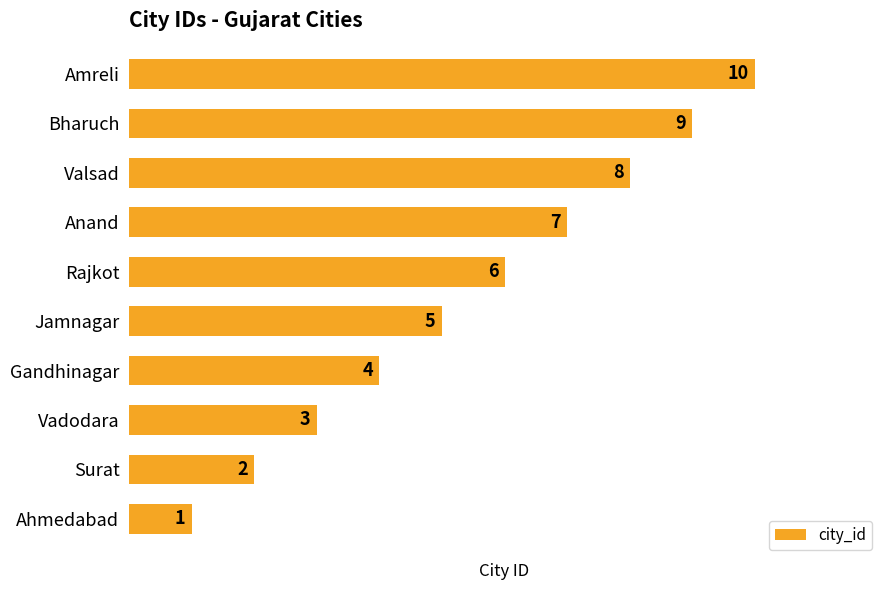

Which category has the highest value across all series?

Amreli